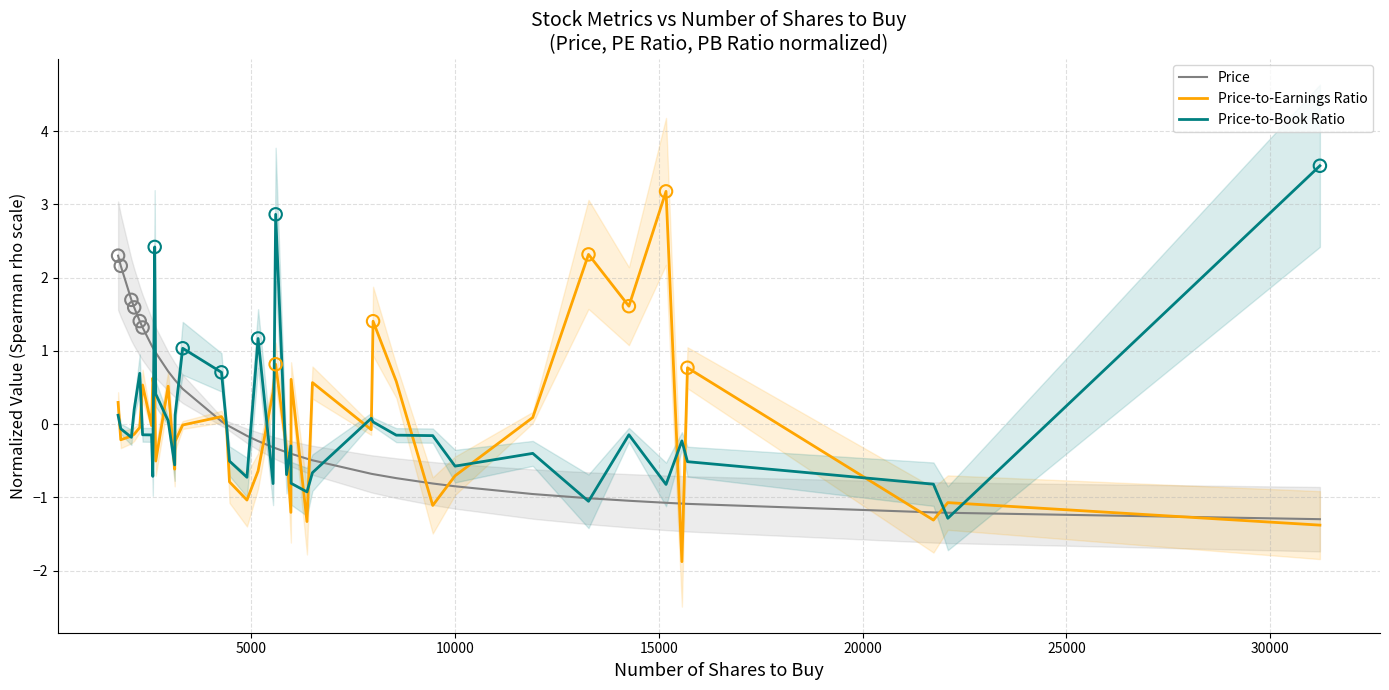

What is the minimum value for Price-to-Book Ratio?

-1.3